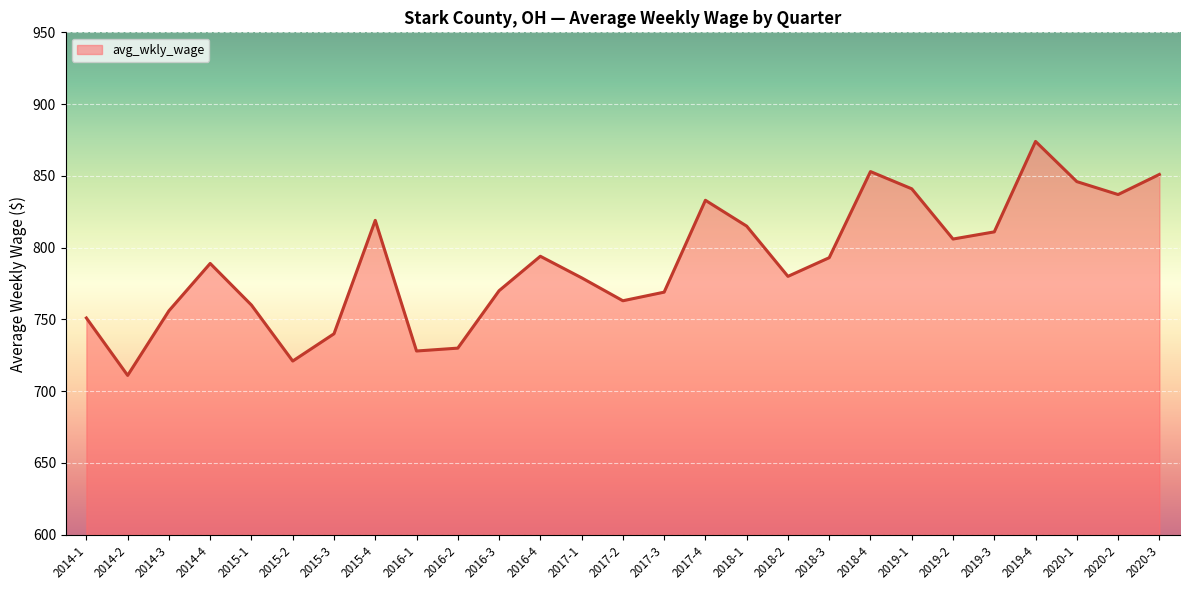

The chart shows a value of 815 at 2018-1. True or false?

True